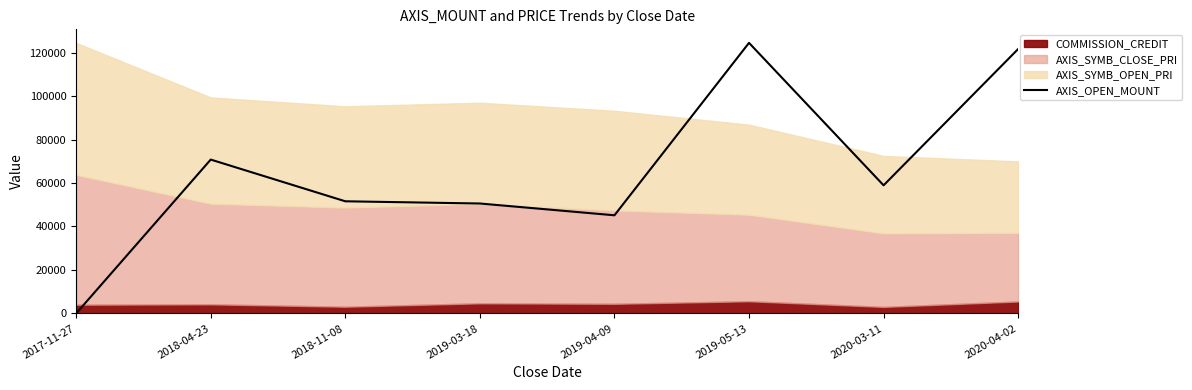

What is the difference between the maximum and second lowest values?

79309.3